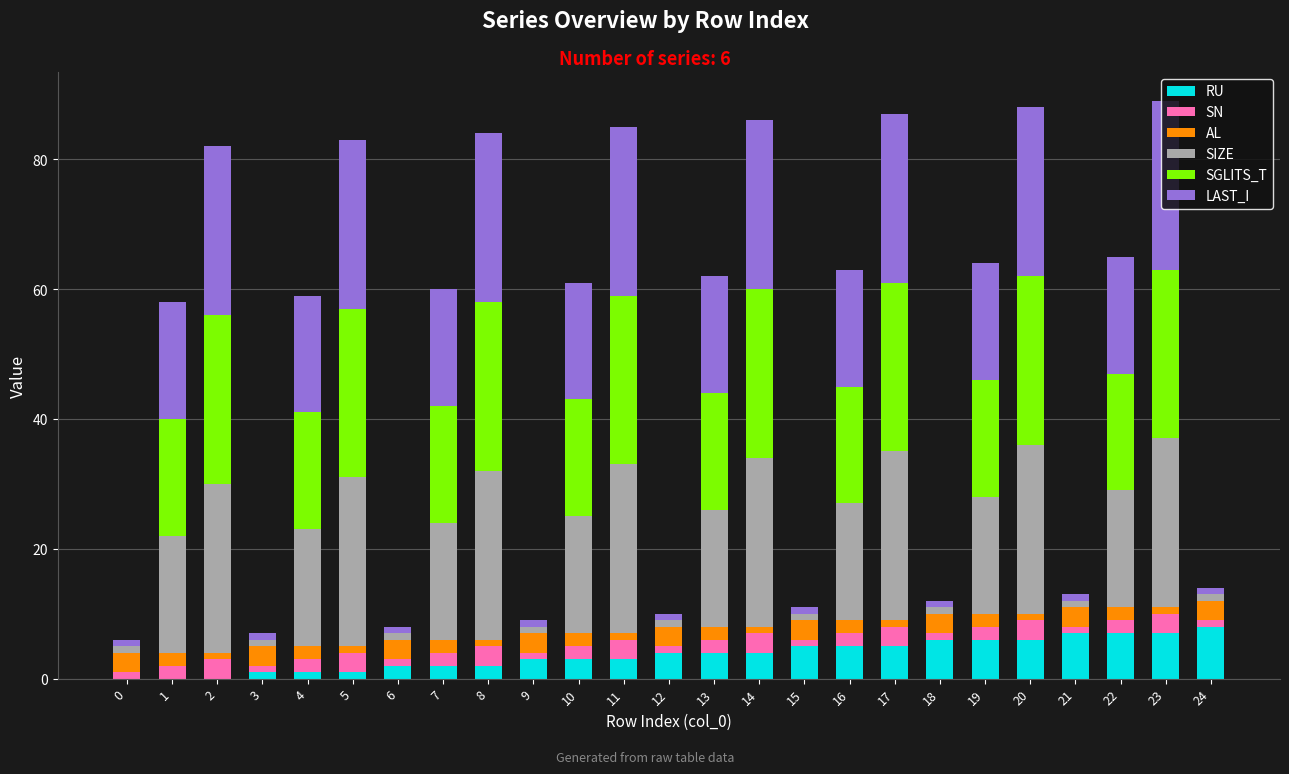

The RU series shows 1 at 5. True or false?

True